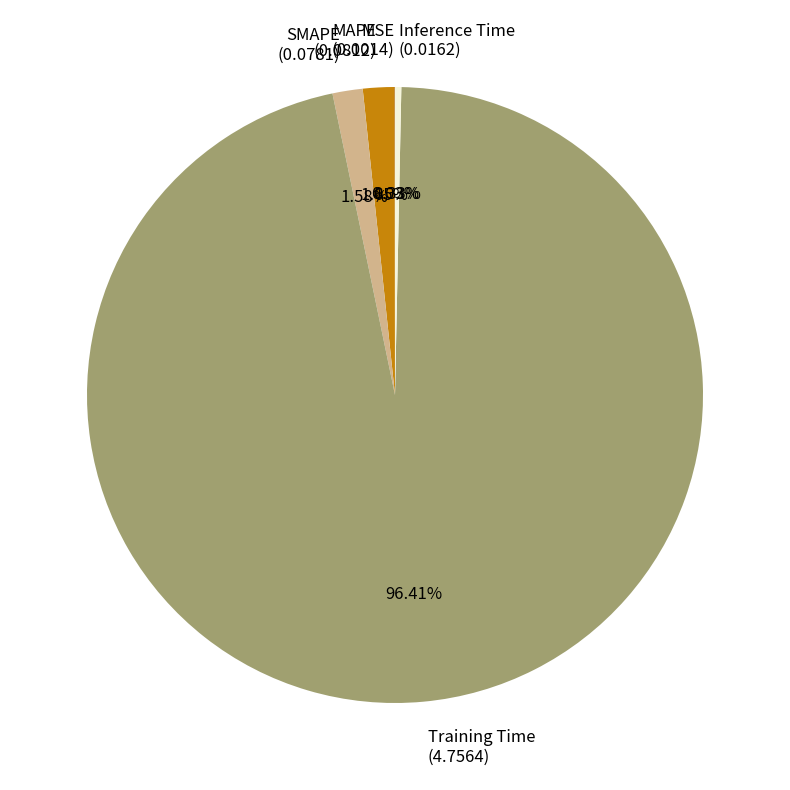

Combined, do Training Time (4.7564) and MAPE (0.0812) account for over 50%?

Yes